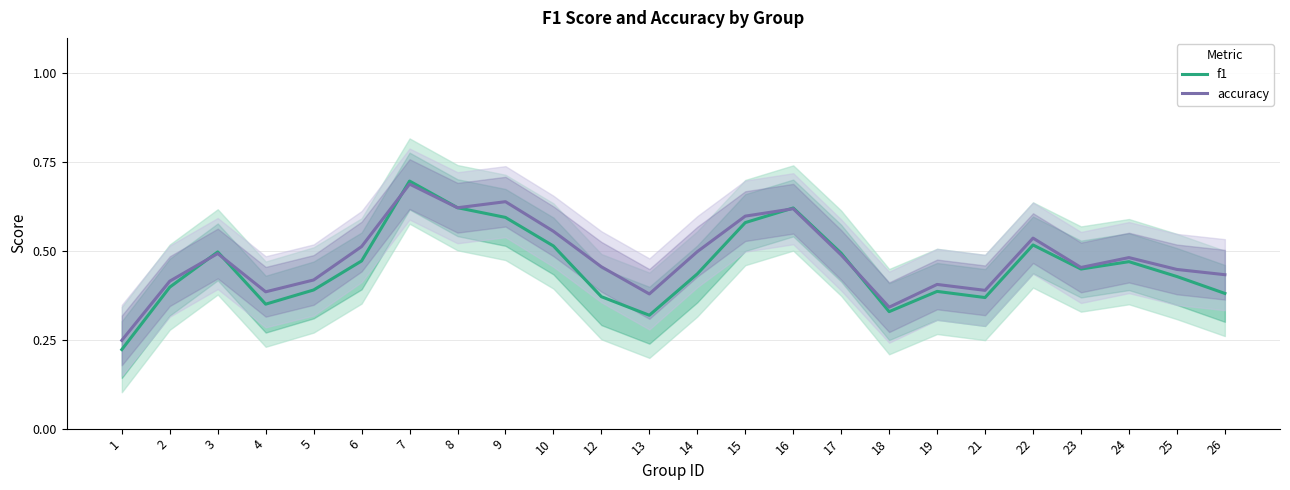

Reading left to right, list all the values displayed in this chart.

f1: 0.2	0.4	0.5	0.4	0.4	0.5	0.7	0.6	0.6	0.5	0.4	0.3	0.4	0.6	0.6	0.5	0.3	0.4	0.4	0.5	0.4	0.5	0.4	0.4
accuracy: 0.2	0.4	0.5	0.4	0.4	0.5	0.7	0.6	0.6	0.6	0.5	0.4	0.5	0.6	0.6	0.5	0.3	0.4	0.4	0.5	0.5	0.5	0.4	0.4